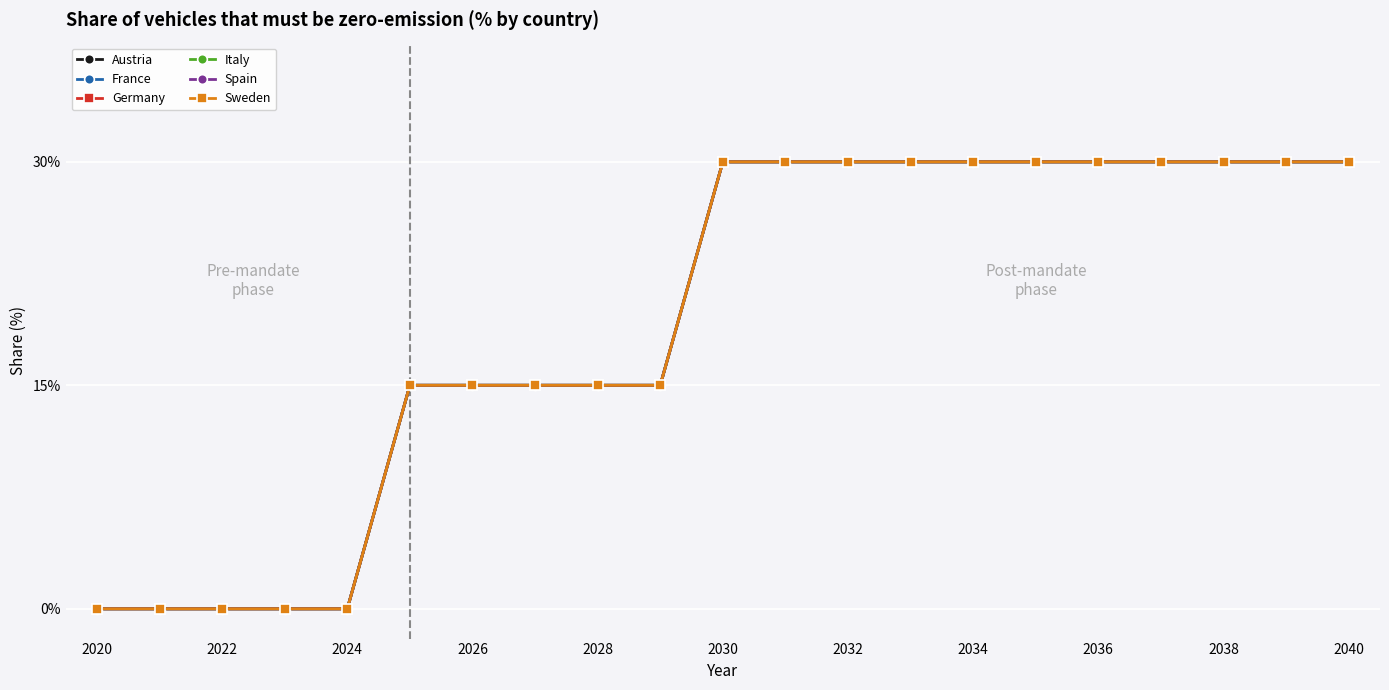

Is this an area chart (filled region under the line)?

No